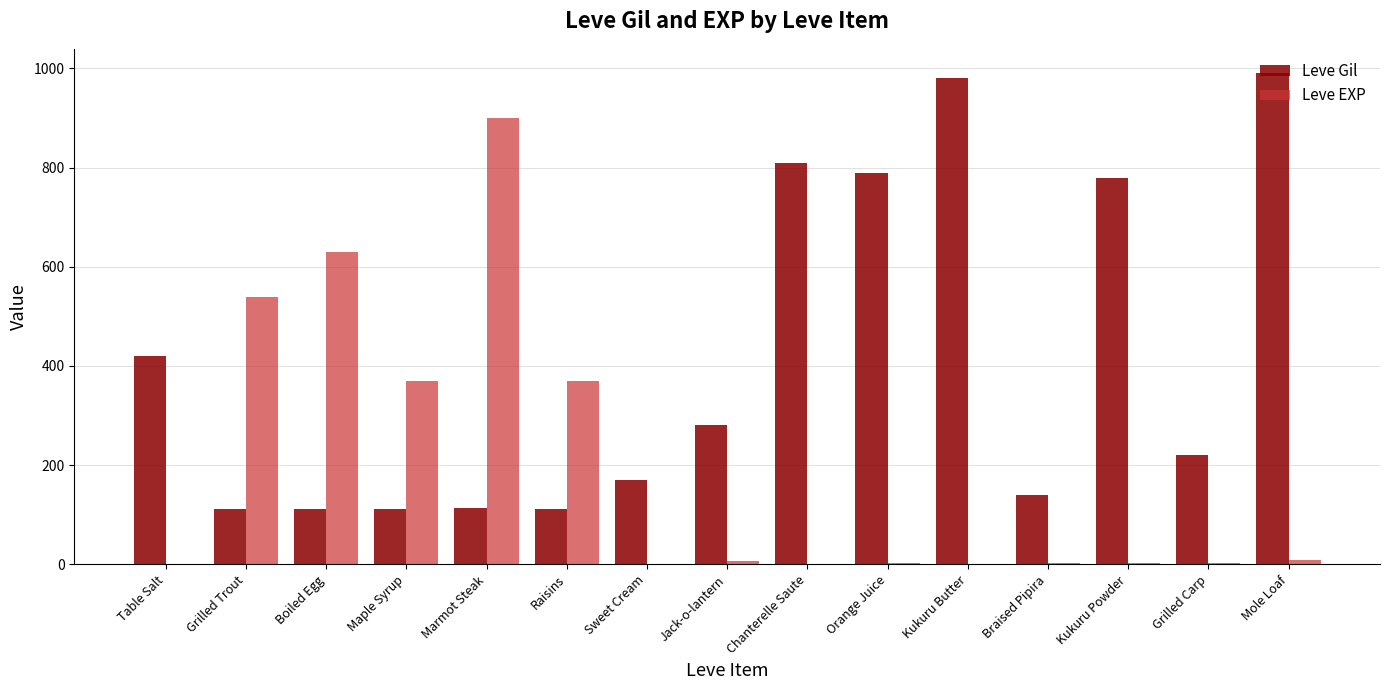

How many series are shown in this chart?

2